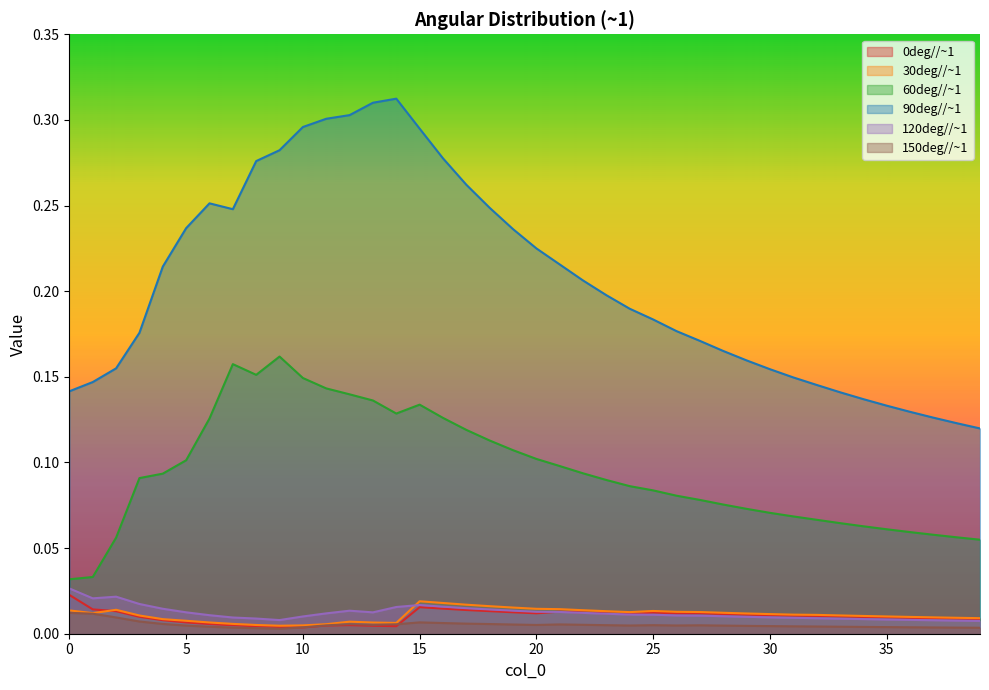

Does the chart display data point markers on the line(s)?

No